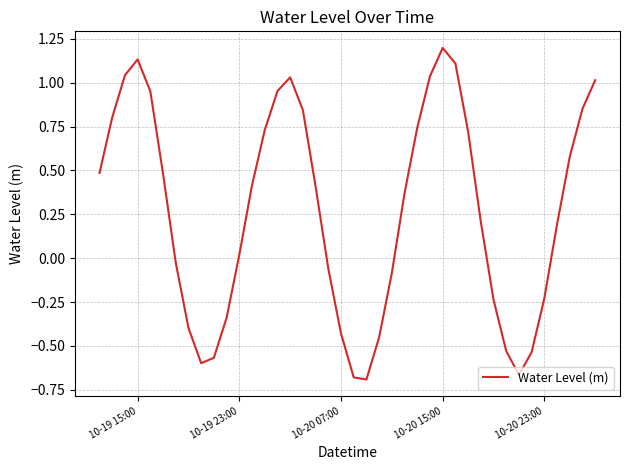

What is the maximum value shown in the chart?

1.2